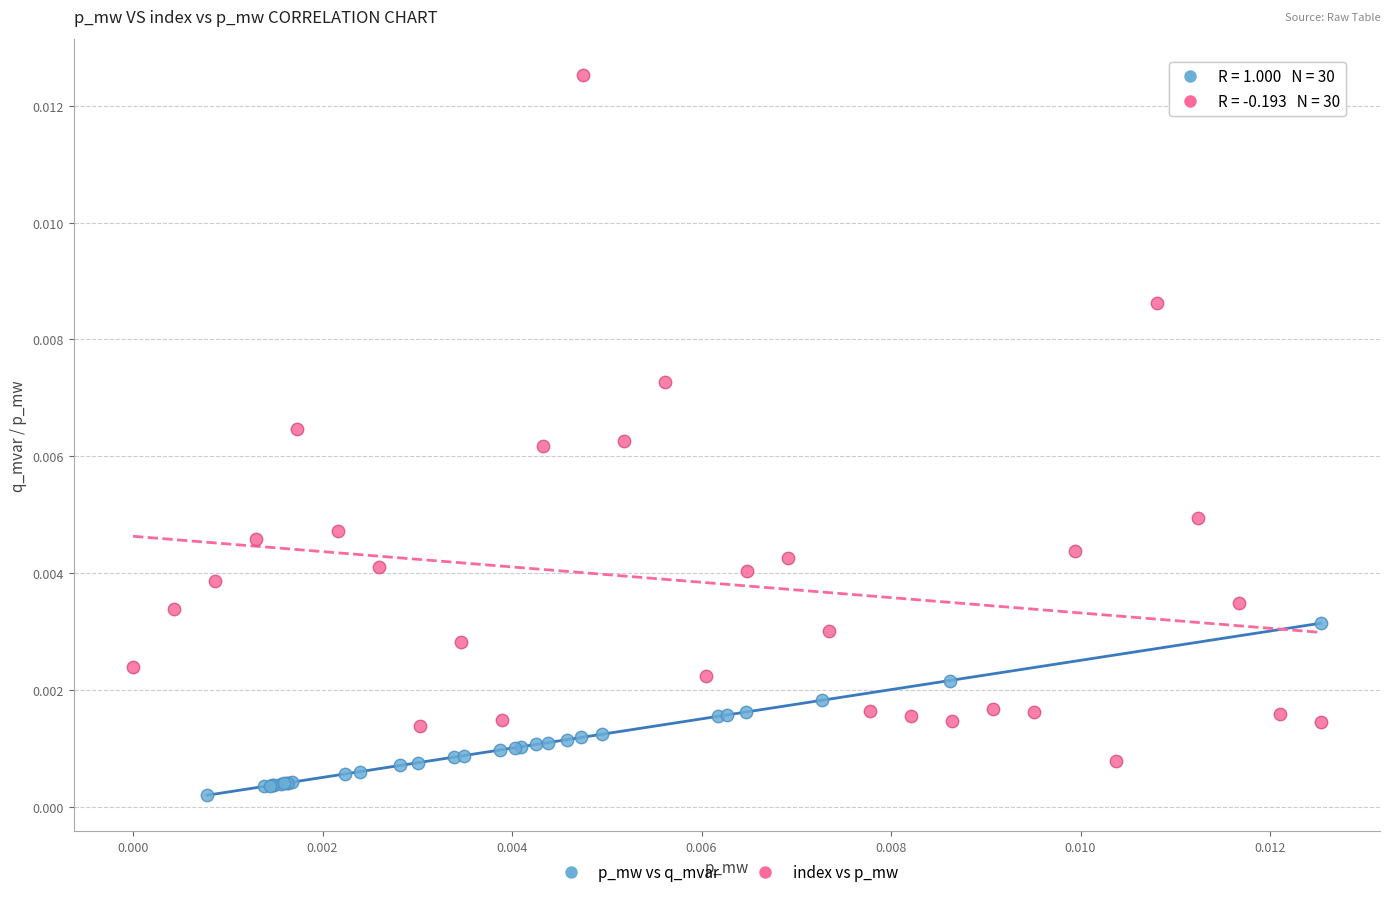

Which series reaches the maximum Y coordinate?

index vs p_mw